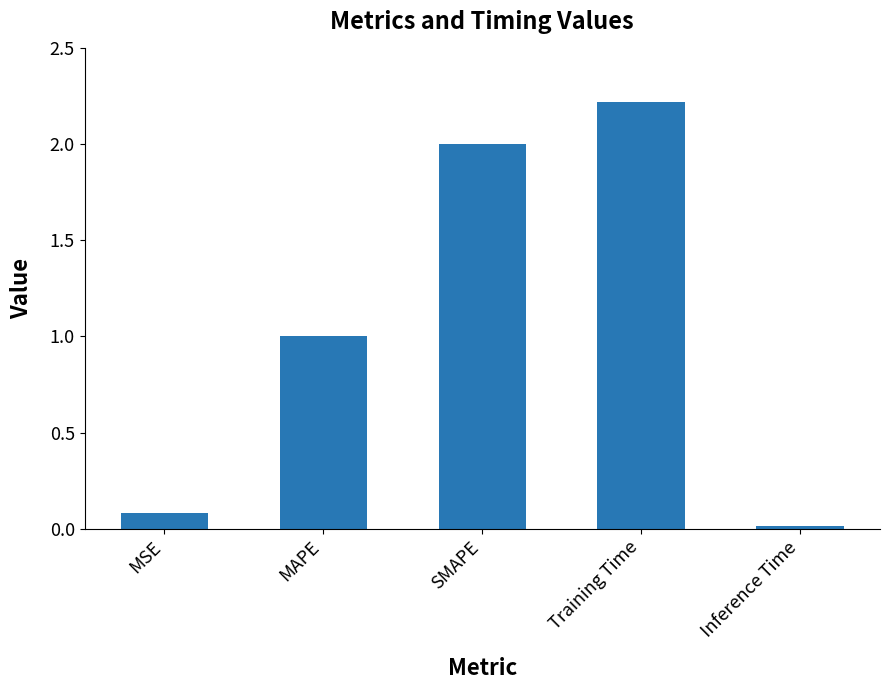

At which category does the chart reach its peak across all series?

Training Time